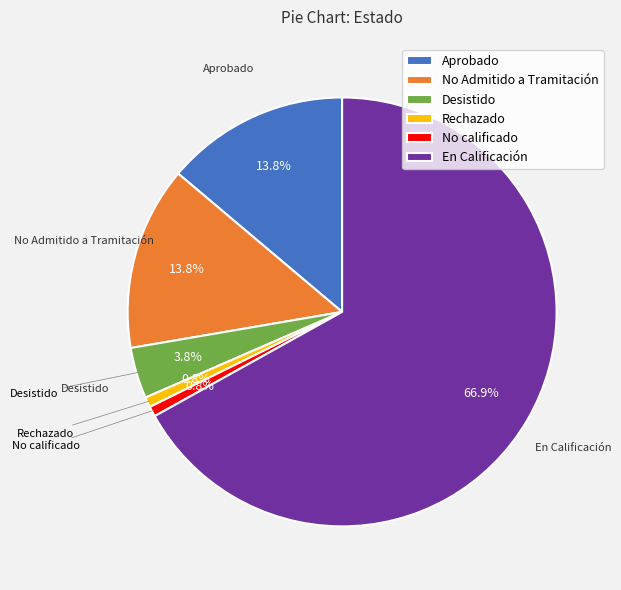

What is the largest slice in the pie chart?

En Calificación